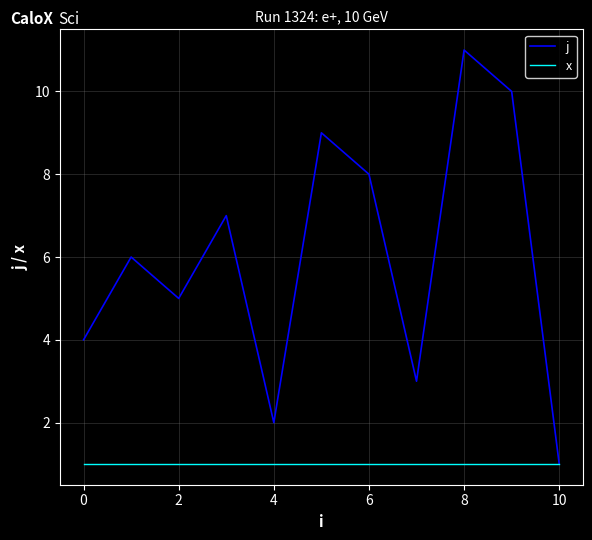

Which series has the widest spread of values?

j